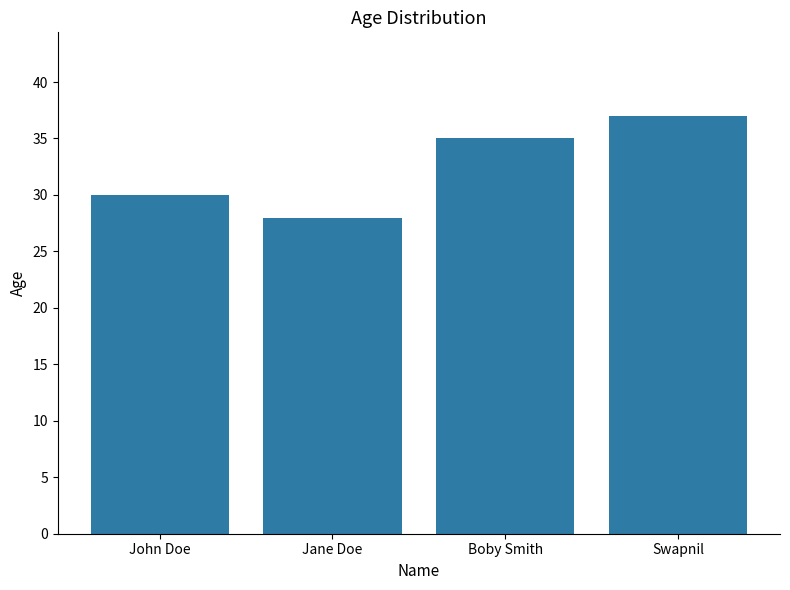

Which label corresponds to the largest value in the chart?

Swapnil